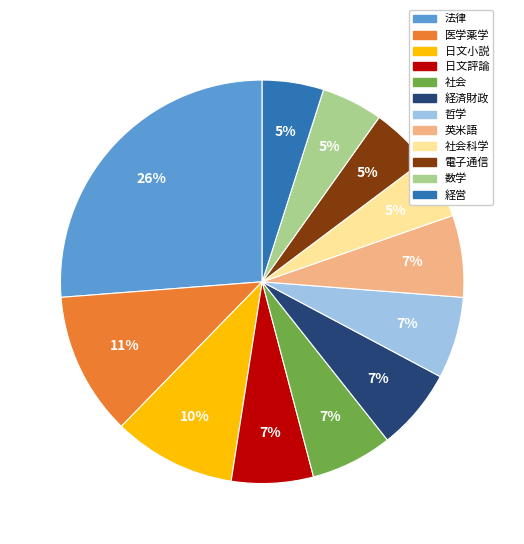

Is 哲学 the majority of the pie?

No